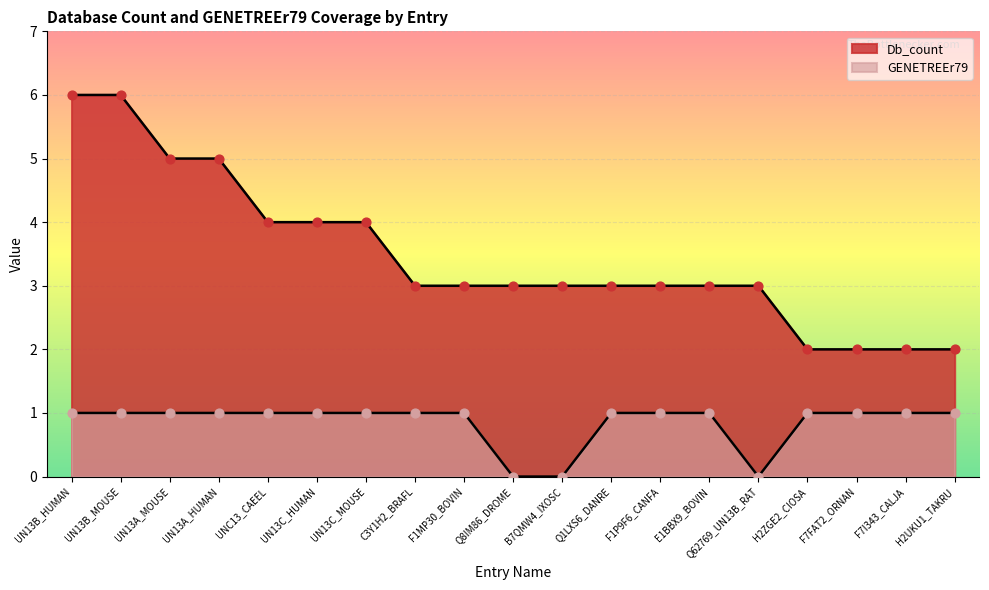

Which series reaches the maximum Y coordinate?

Db_count